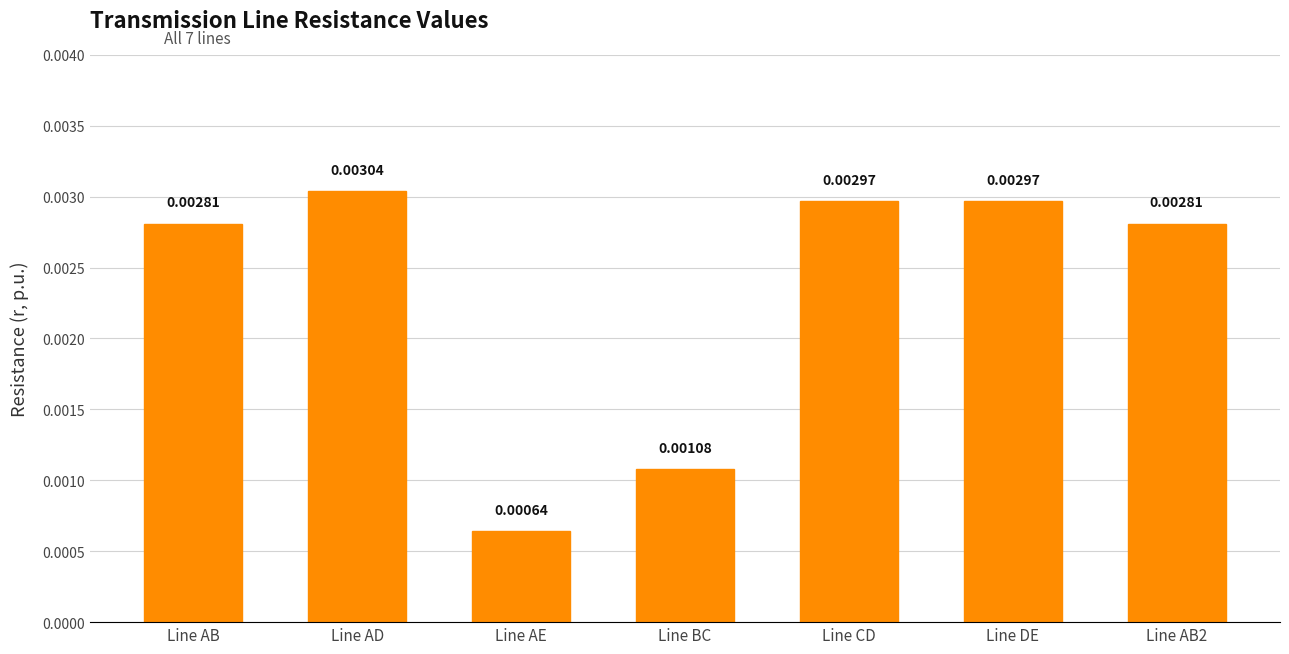

Which label corresponds to the largest value in the chart?

Line AD